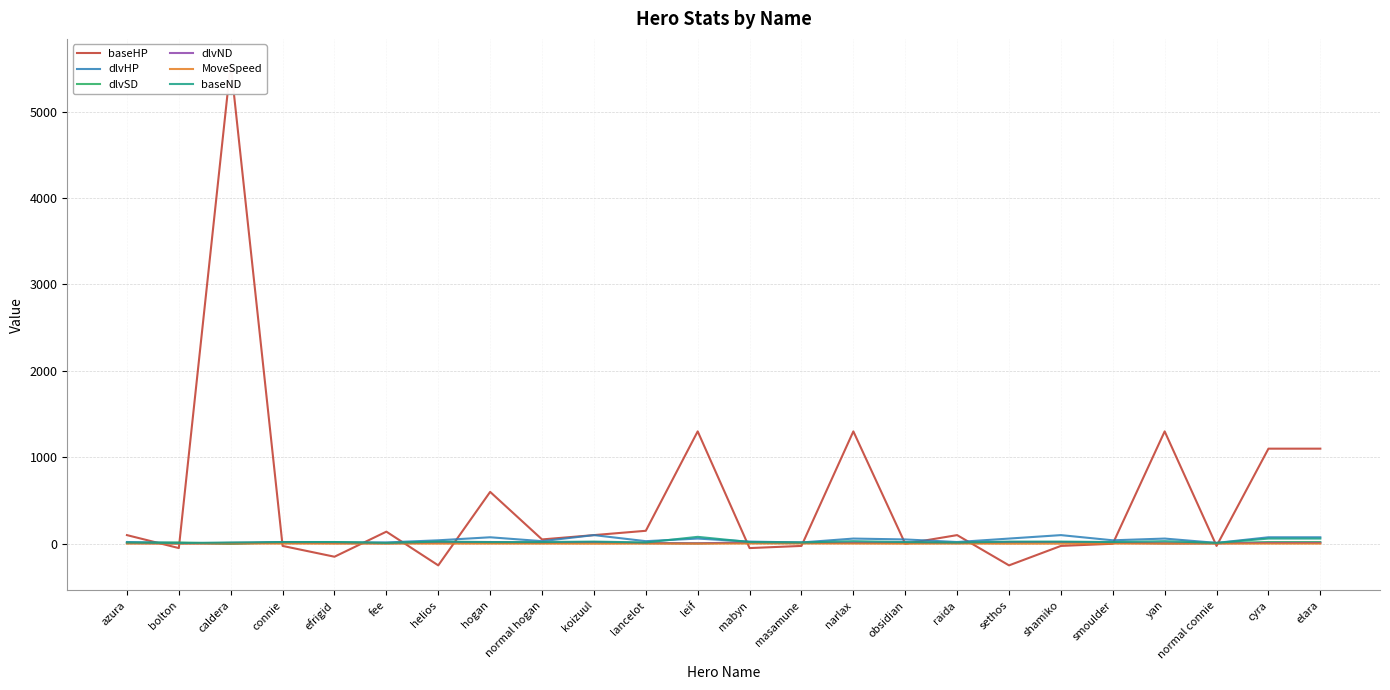

Where is the first local minimum for dlvSD?

caldera